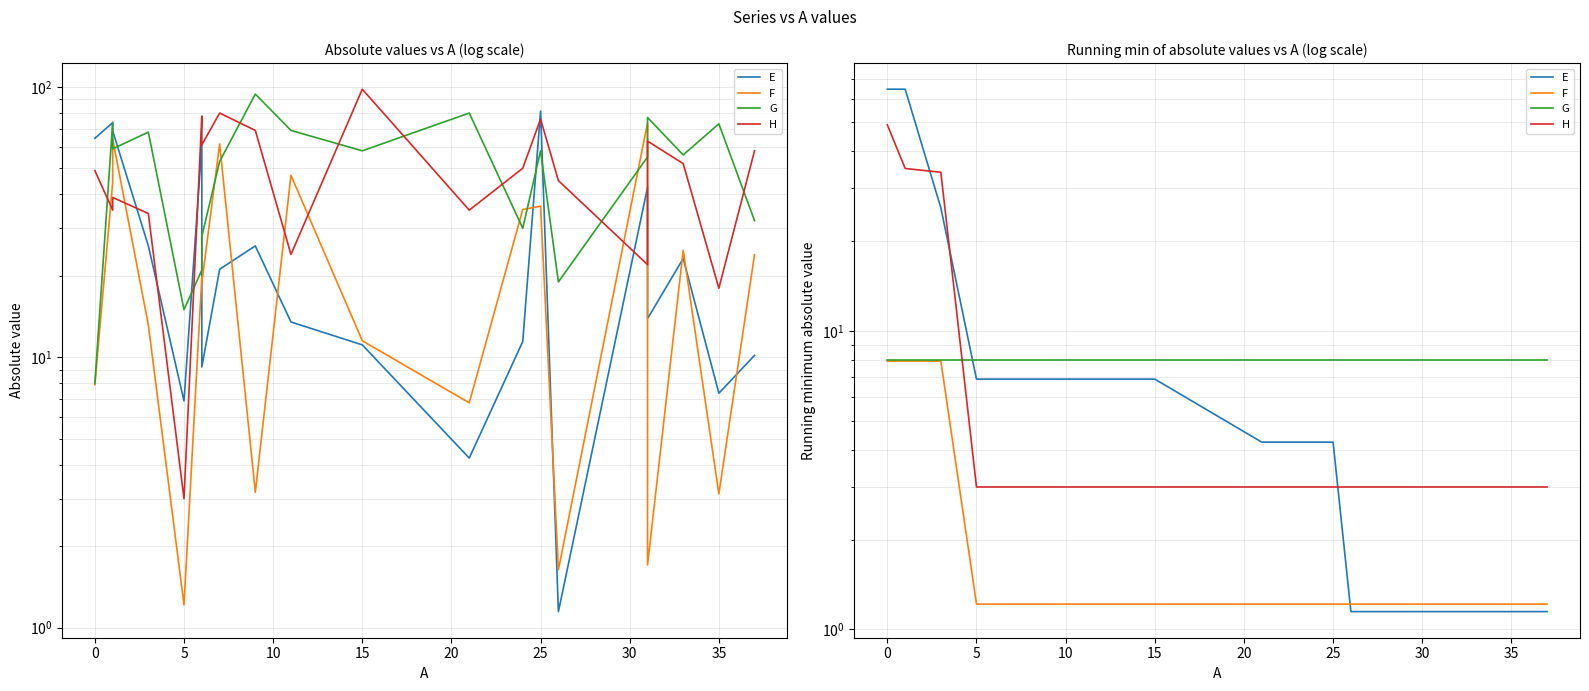

Which series has the widest spread of values?

E